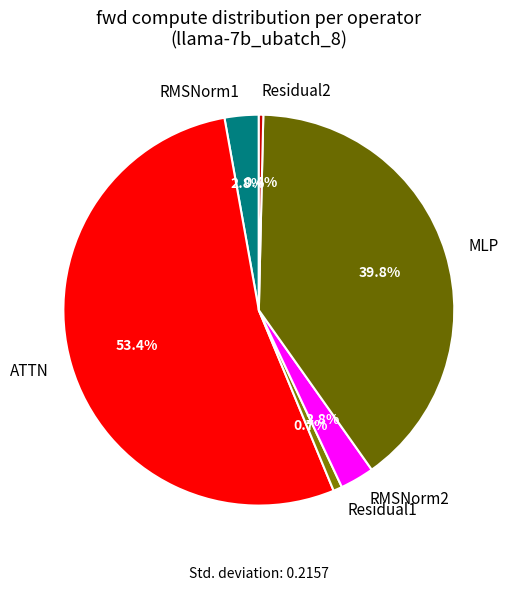

To the nearest percent, what percentage of the pie is RMSNorm1?

3%